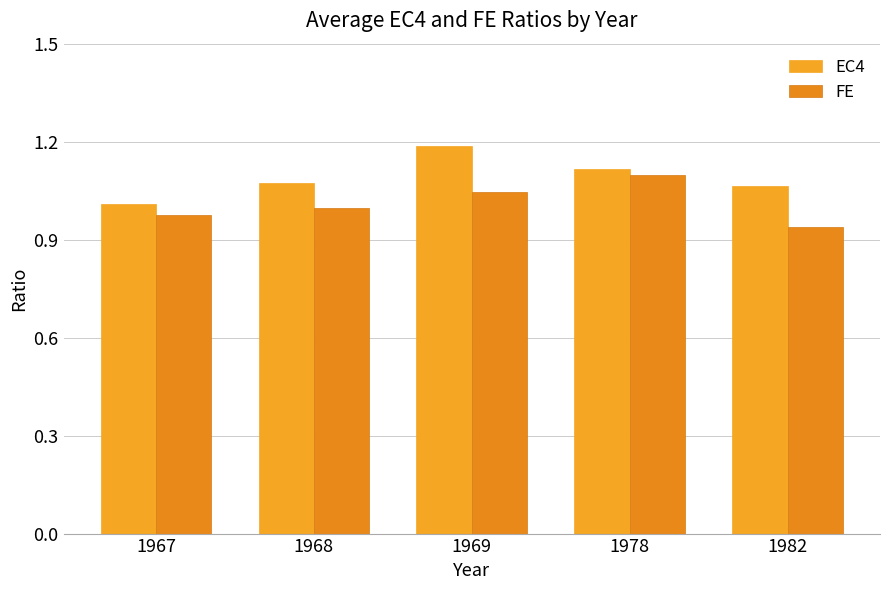

Reading right to left, list all the values displayed in this chart.

EC4: 1.1	1.1	1.2	1.1	1.0
FE: 0.9	1.1	1.0	1.0	1.0